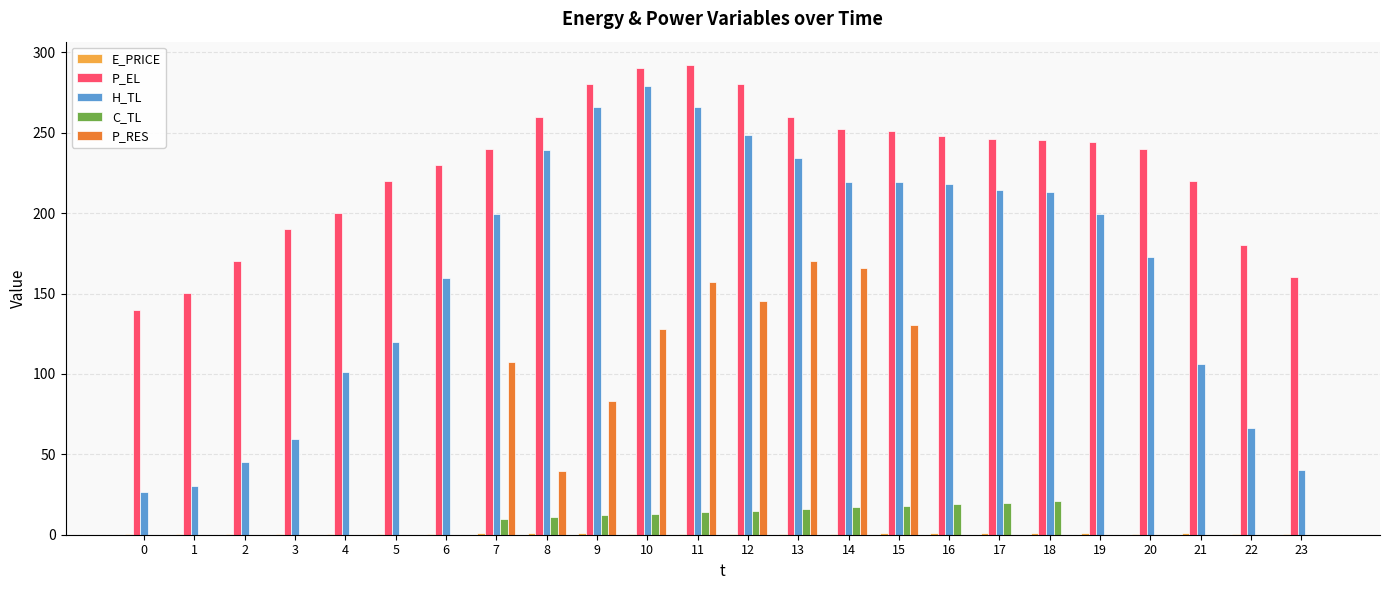

What is the spread (max minus min) of values at 19?

244.0